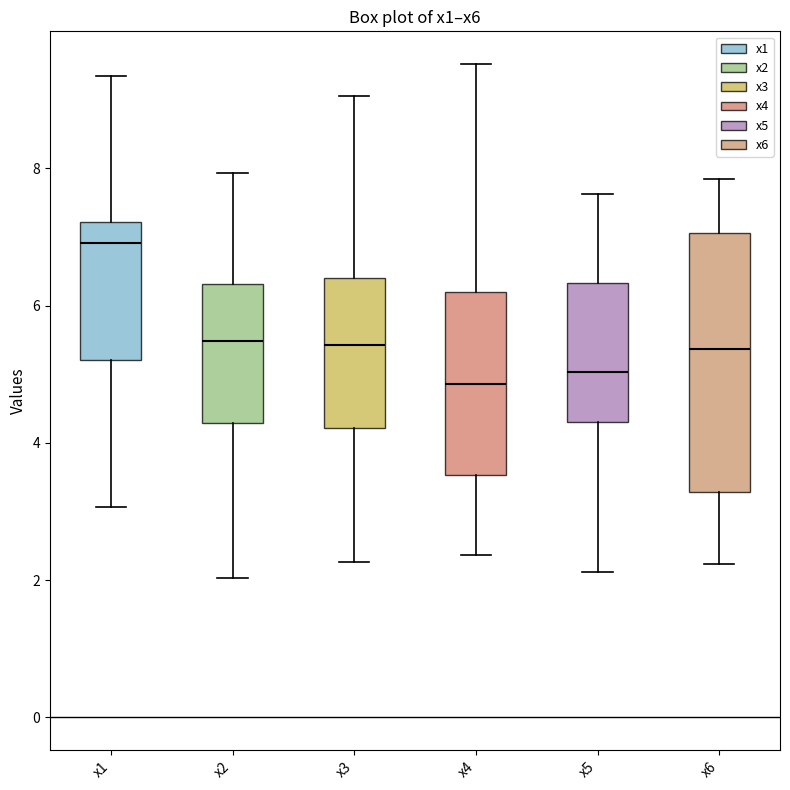

Reading left to right, read every box against the y-axis: the position of its median line, the range the box covers, and the ends of its whiskers. The values are not printed on the chart, so give them approximately, as read against the axis.

x1: median 7.0, box 5.2 to 7.2, whiskers 3.0 to 9.4
x2: median 5.4, box 4.2 to 6.4, whiskers 2.0 to 8.0
x3: median 5.4, box 4.2 to 6.4, whiskers 2.2 to 9.0
x4: median 4.8, box 3.6 to 6.2, whiskers 2.4 to 9.6
x5: median 5.0, box 4.4 to 6.4, whiskers 2.2 to 7.6
x6: median 5.4, box 3.2 to 7.0, whiskers 2.2 to 7.8